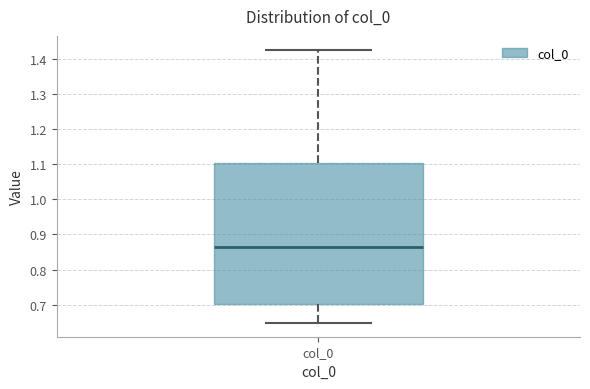

Read this box plot against the y-axis: the position of the median line, the range covered by the box, and the ends of both whiskers. The values are not printed on the chart, so give them approximately, as read against the axis.

median 0.86, box 0.70 to 1.10, whiskers 0.65 to 1.43